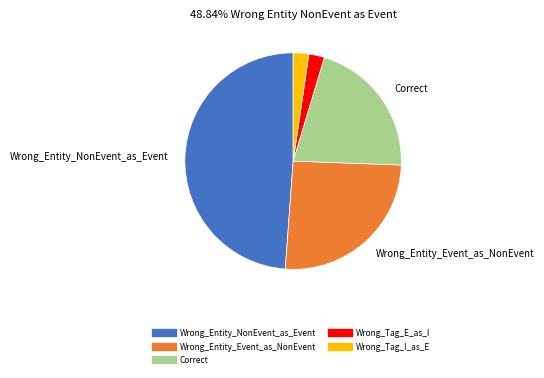

True or false: Wrong_Entity_NonEvent_as_Event accounts for 49% of the total.

True